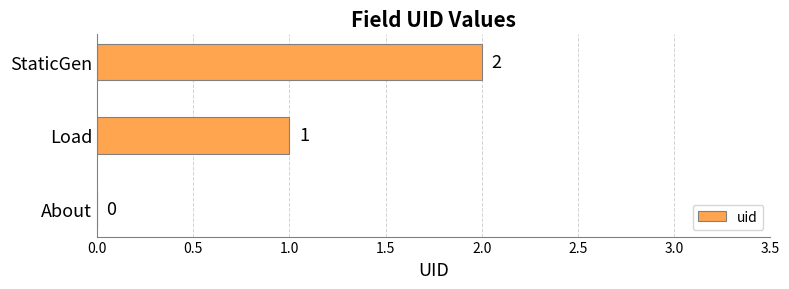

Which has a higher value, StaticGen or About?

StaticGen